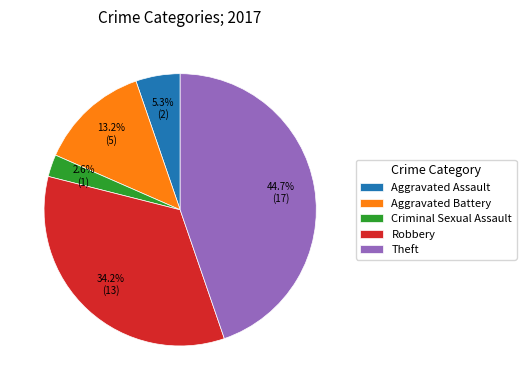

Rank the categories by value from highest to lowest.

Theft, Robbery, Aggravated Battery, Aggravated Assault, Criminal Sexual Assault